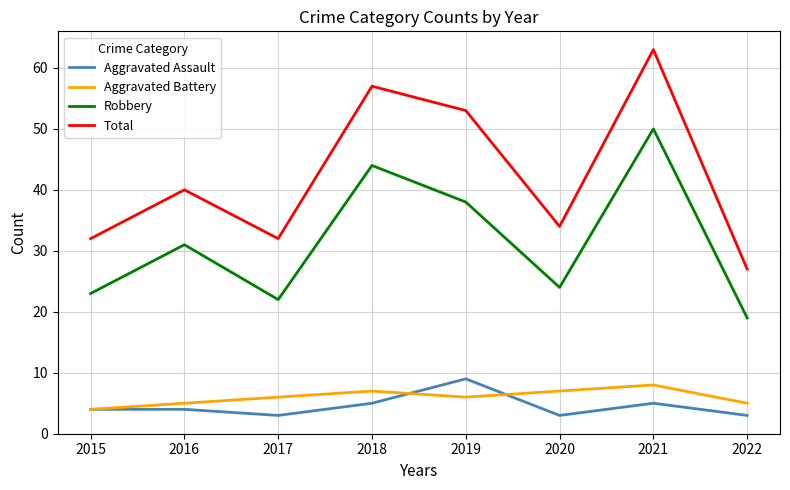

What is the minimum value for Total?

27